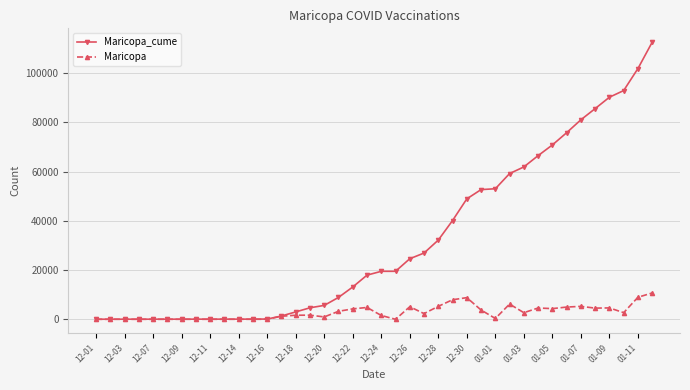

Which series has the largest range (max minus min)?

Maricopa_cume